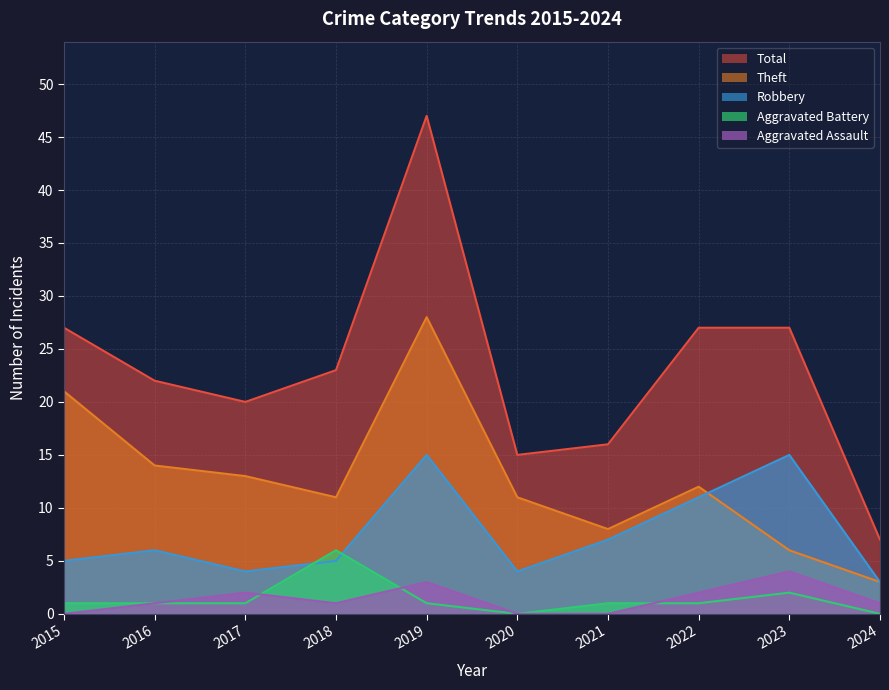

Does the chart have visible grid lines?

Yes